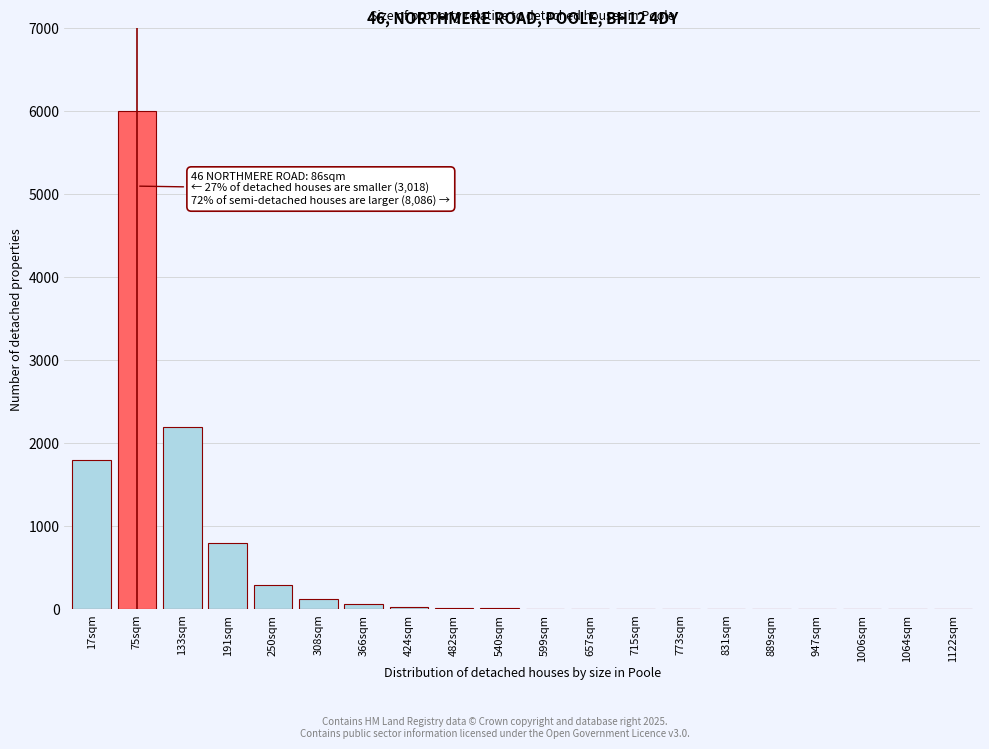

The chart shows a value of 2 at 947sqm. True or false?

True